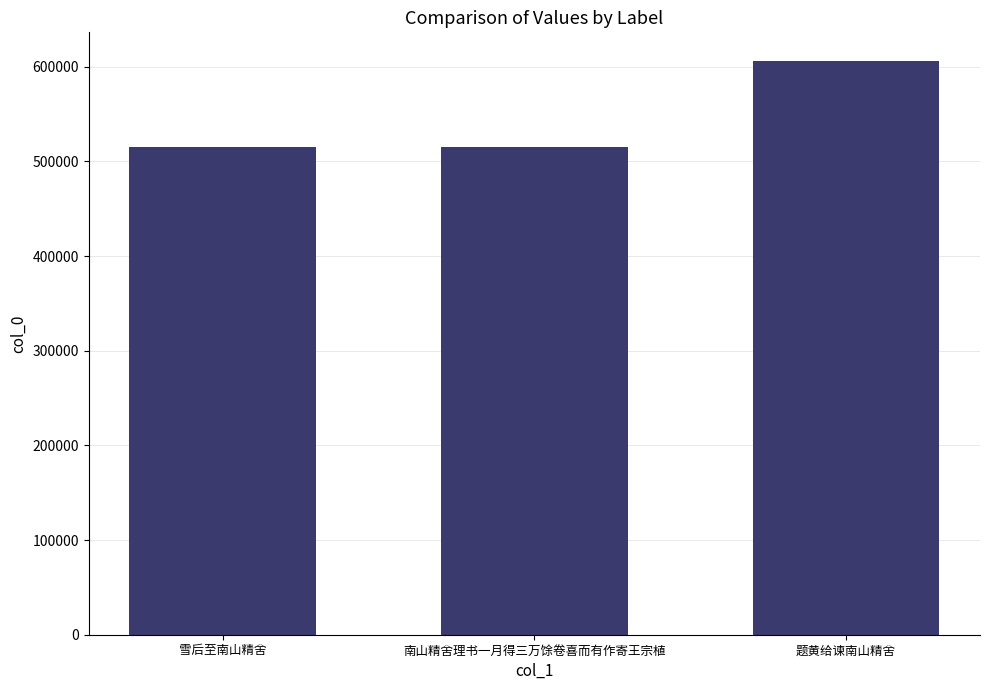

The chart shows a value of 184158 at 雪后至南山精舍. True or false?

False